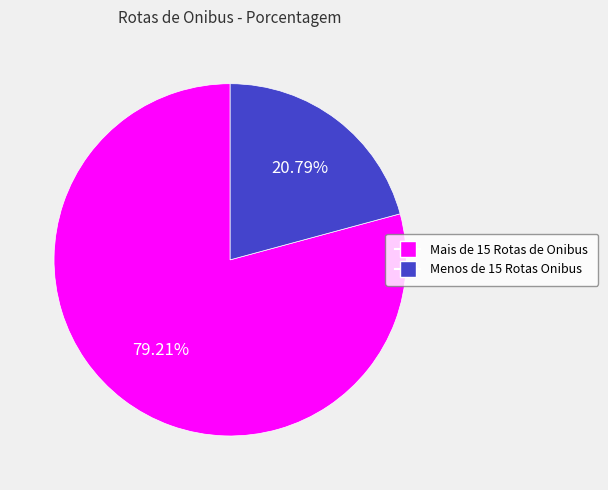

How many segments does this pie chart have?

2